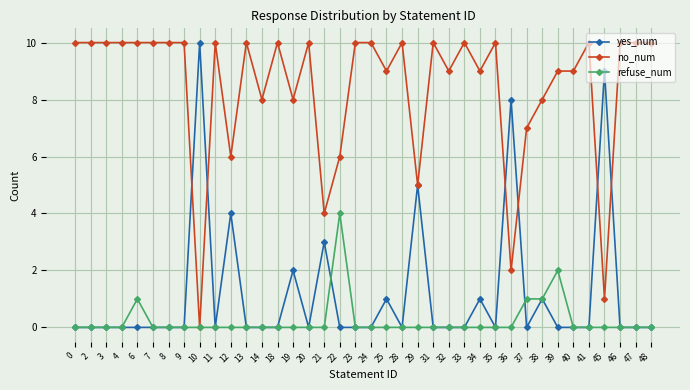

Is it true that no_num equals 10 at 23?

True